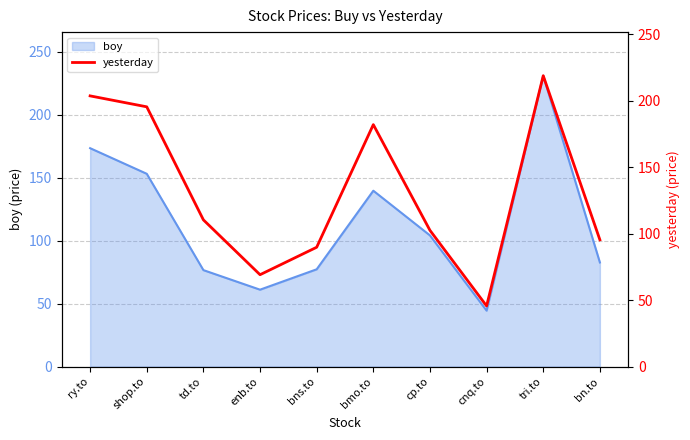

Where is the first local minimum?

enb.to